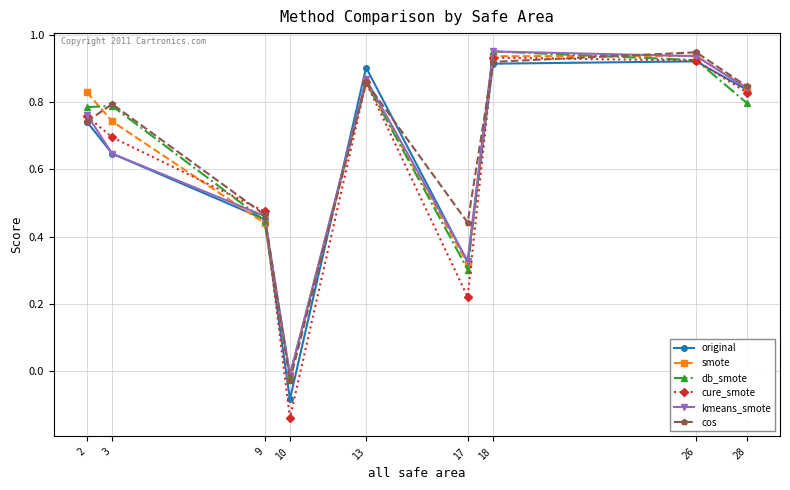

How many lines are shown in the chart?

6